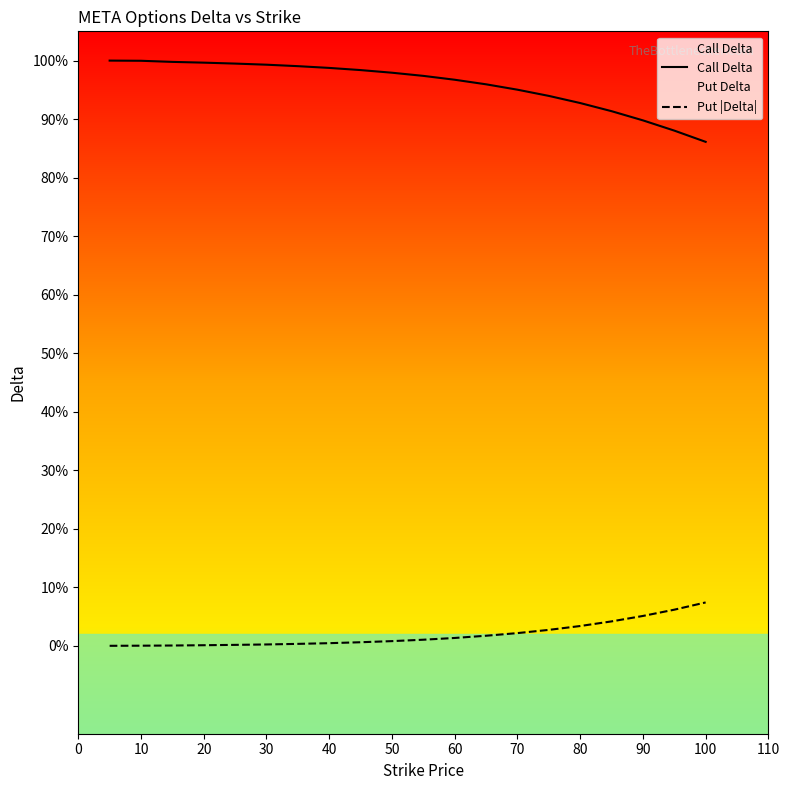

How many lines are shown in the chart?

2